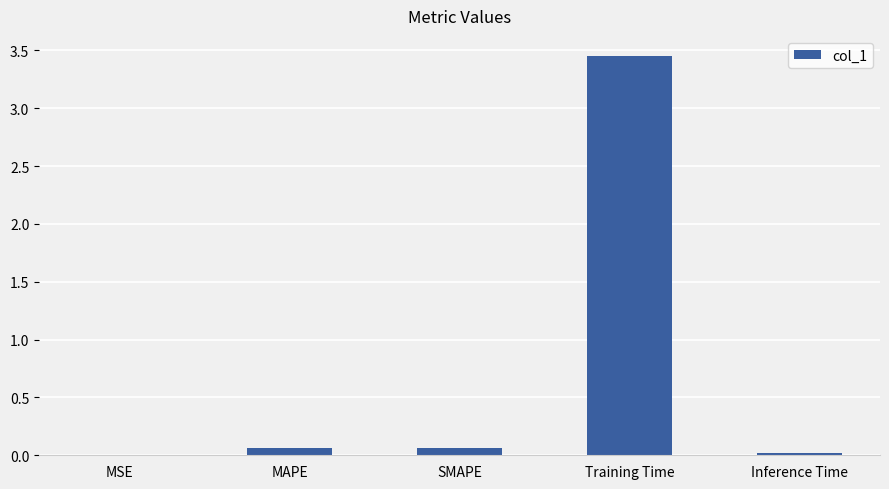

Are the bars horizontal?

No